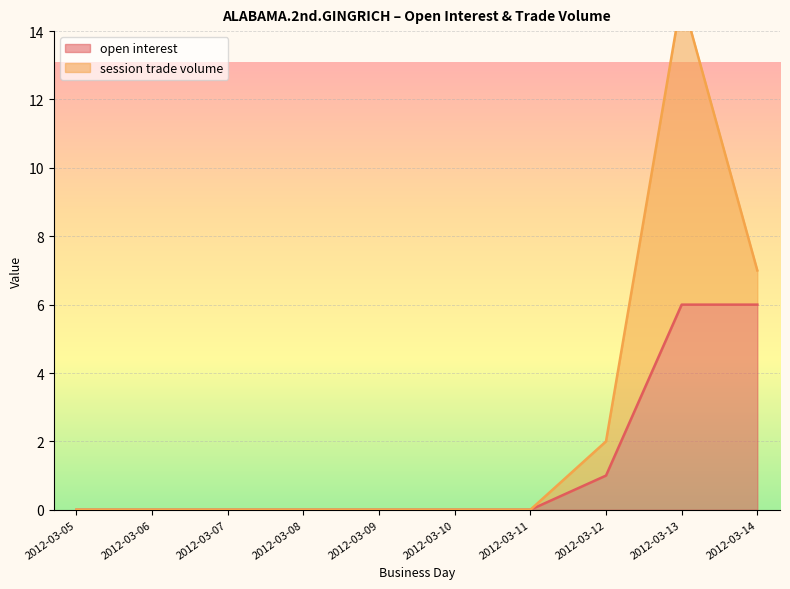

Count the values in the range 0 to 1.

8